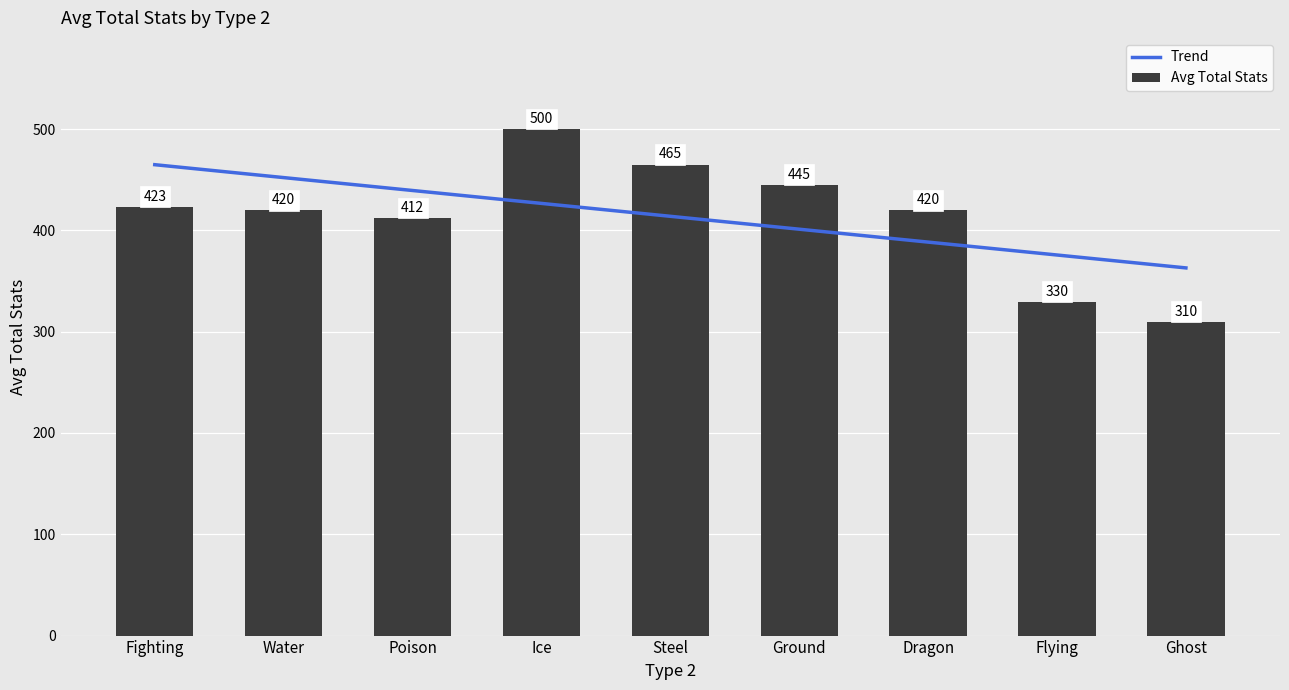

What is the minimum value for Avg Total Stats?

310.0